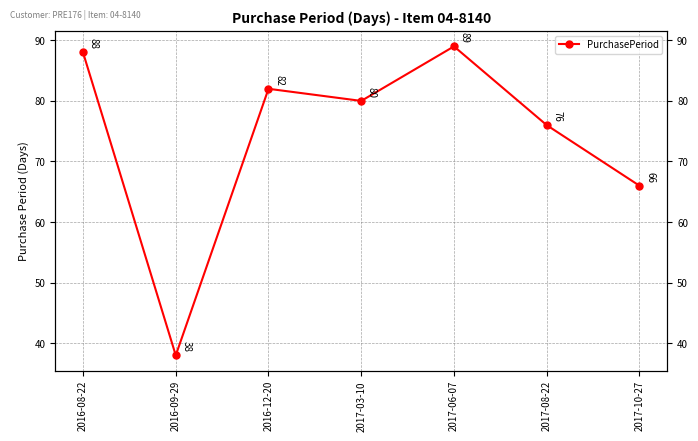

List the labels in order of value, smallest first.

2016-09-29, 2017-10-27, 2017-08-22, 2017-03-10, 2016-12-20, 2016-08-22, 2017-06-07